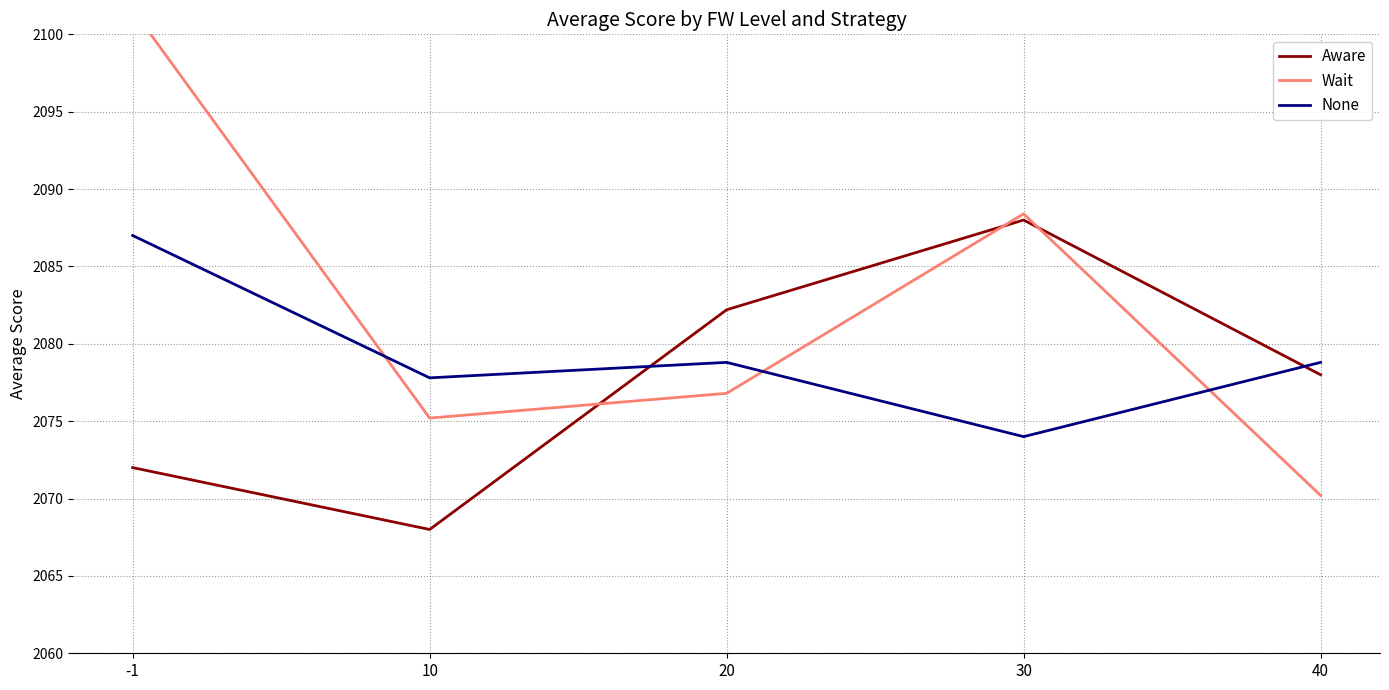

Which series changed the most between -1 and 20?

Wait